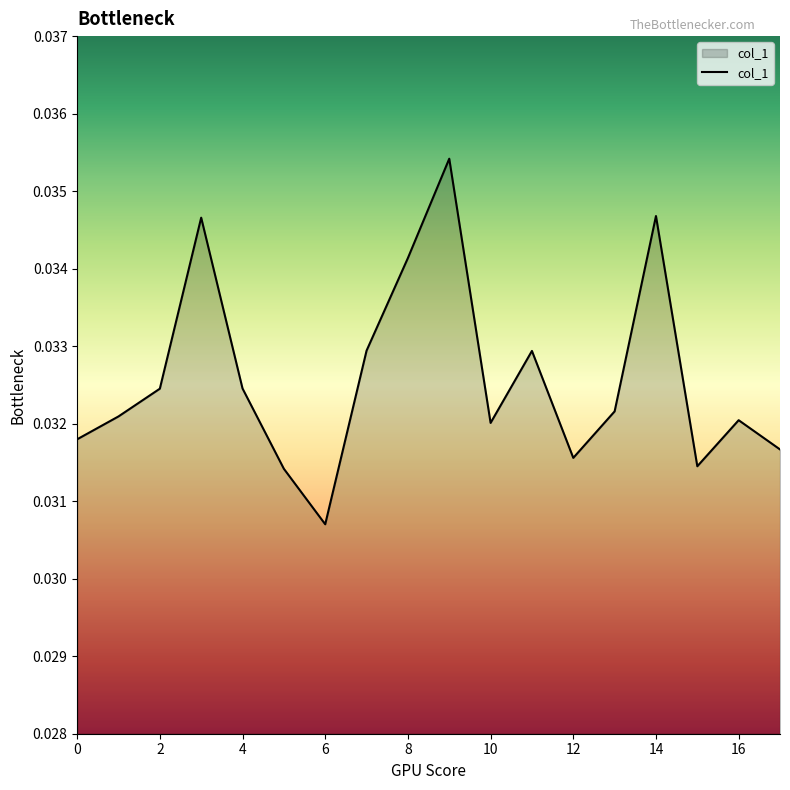

How many lines are shown in the chart?

1